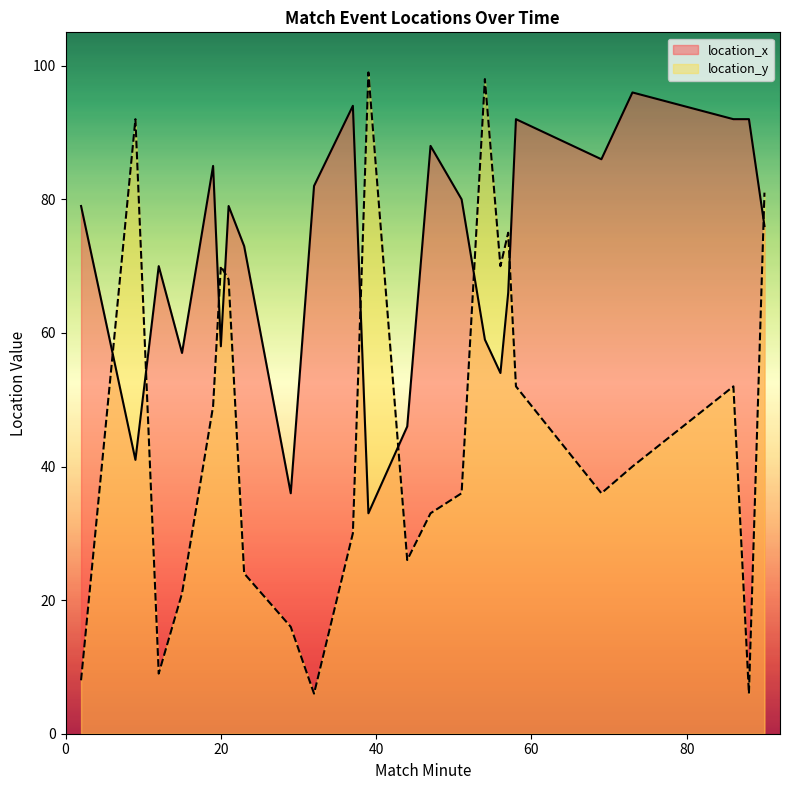

What is the average value of the location_y series?

46